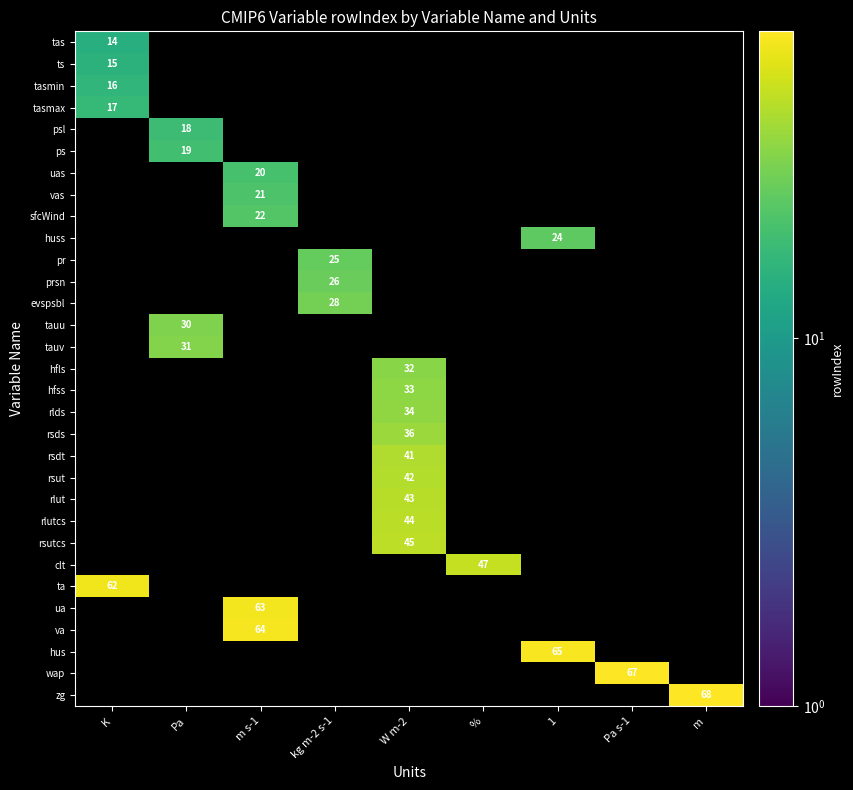

Is it true that zg equals 115 at m?

False